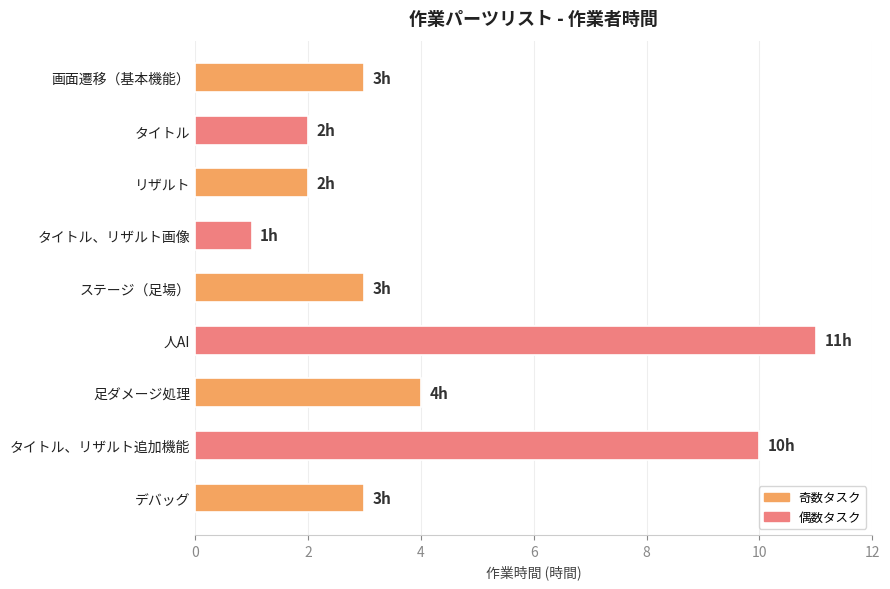

True or false: the data shows 4 at 足ダメージ処理.

True